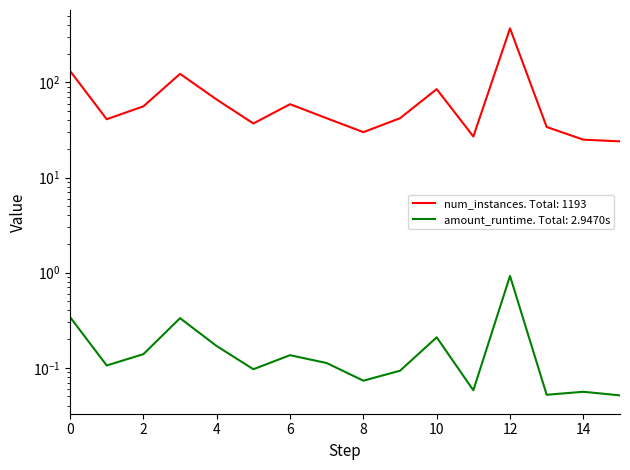

Which category has the lowest value in the amount_runtime series?

15